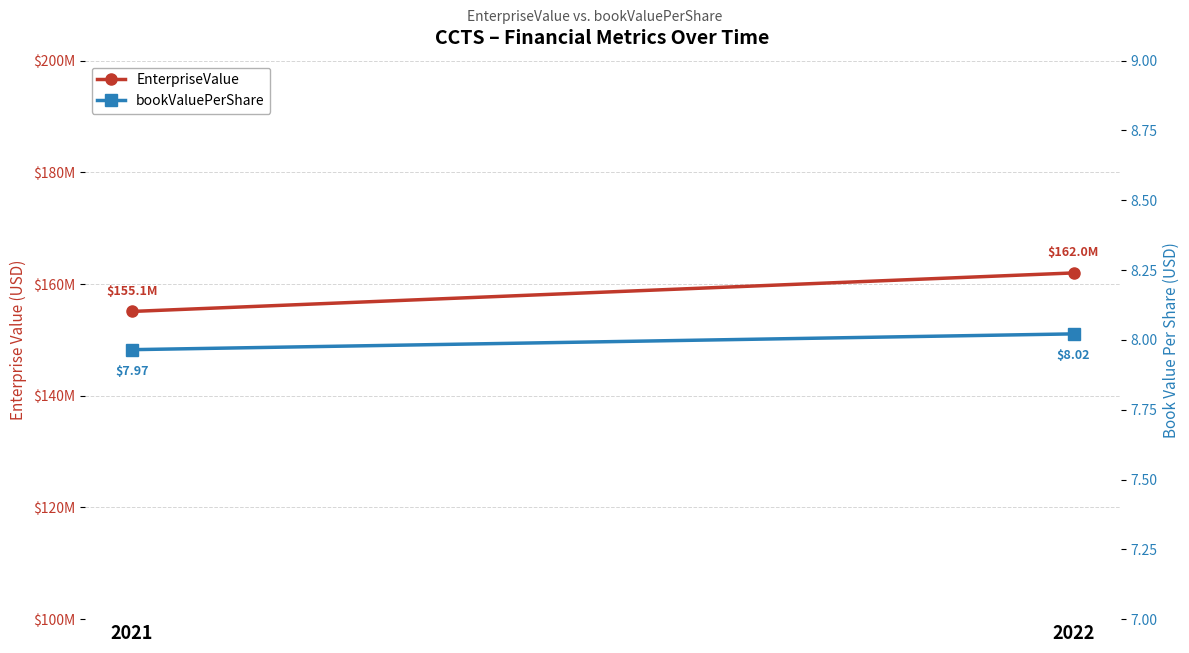

Where does the bookValuePerShare series first go above 8?

2022